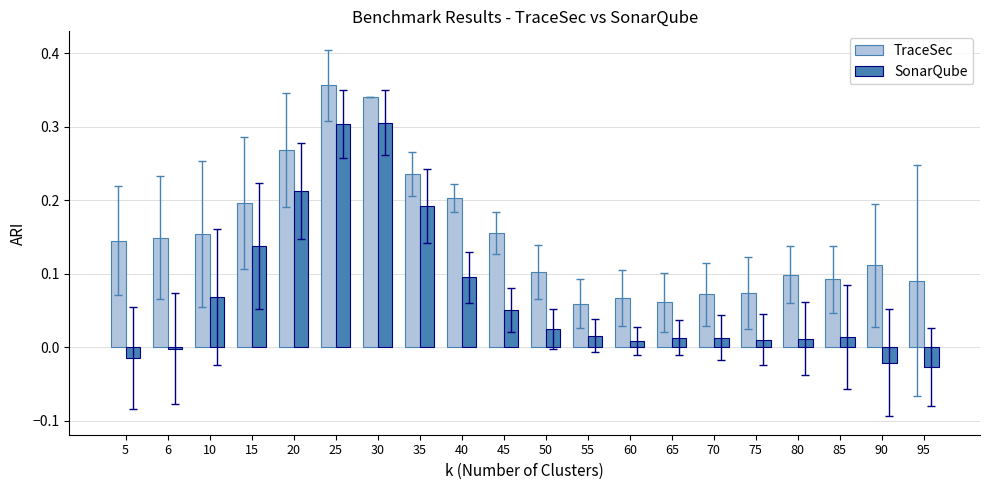

How many categories are shown in the chart?

20